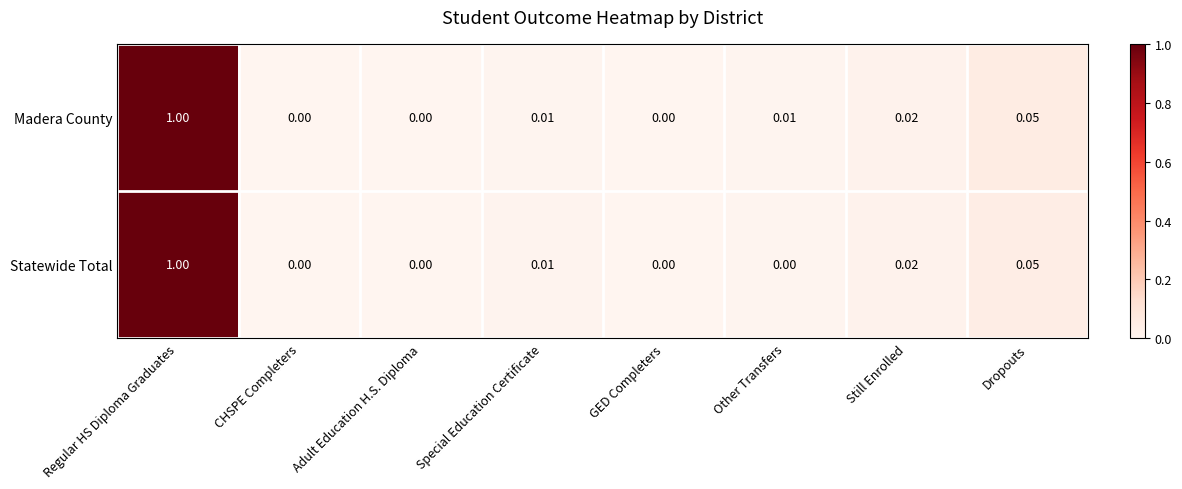

Which category has the highest value across all series?

Regular HS Diploma Graduates